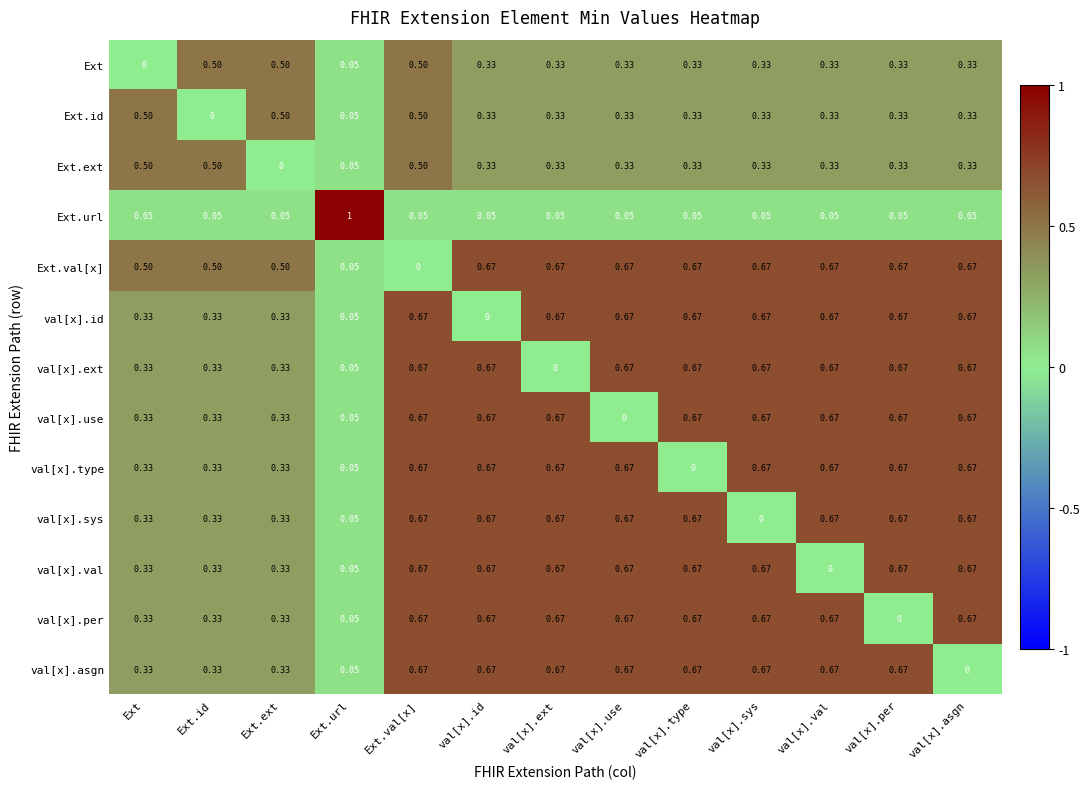

Which series has the largest range (max minus min)?

Ext.url